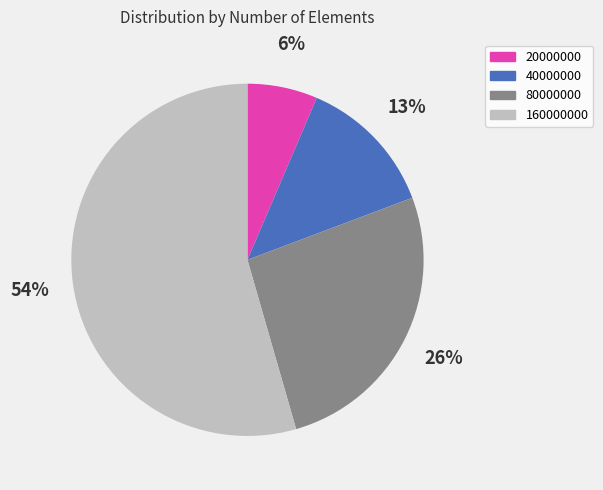

To the nearest percent, what is the difference between the largest and smallest slice percentages?

48%